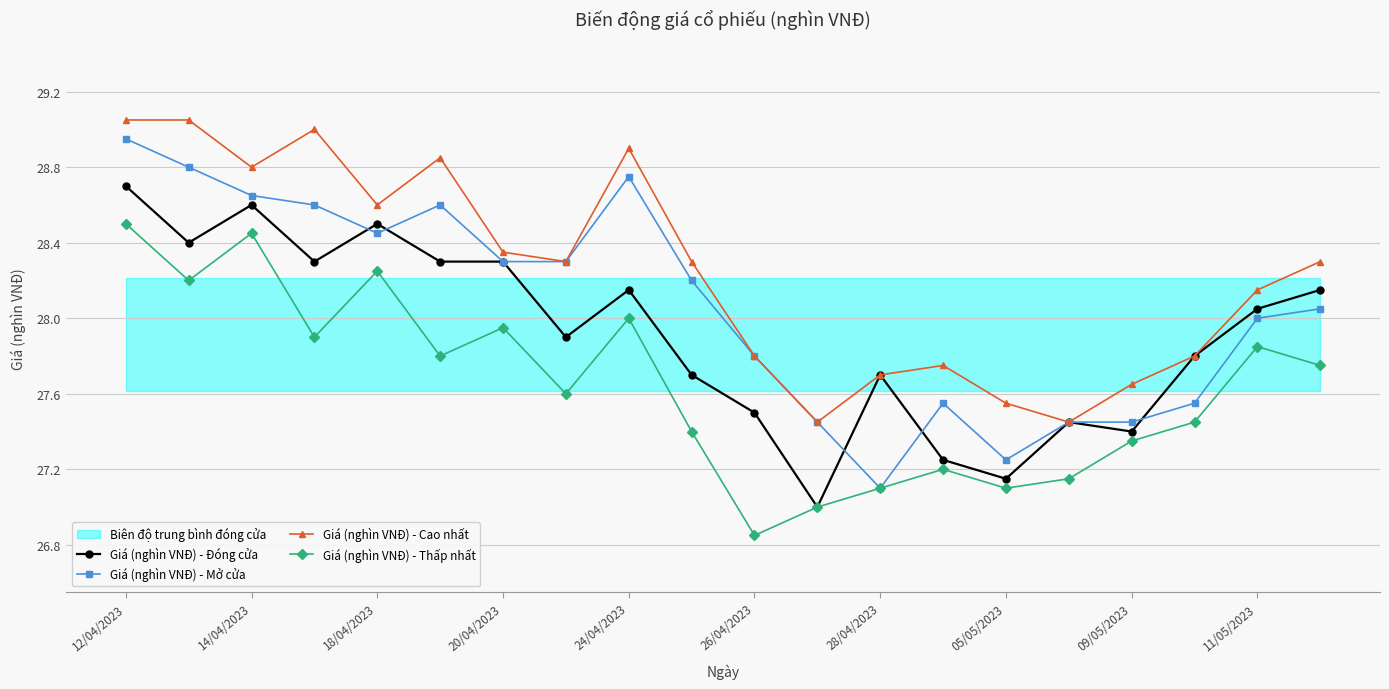

True or false: Giá (nghìn VNĐ) - Thấp nhất and Giá (nghìn VNĐ) - Mở cửa intersect in this chart.

False